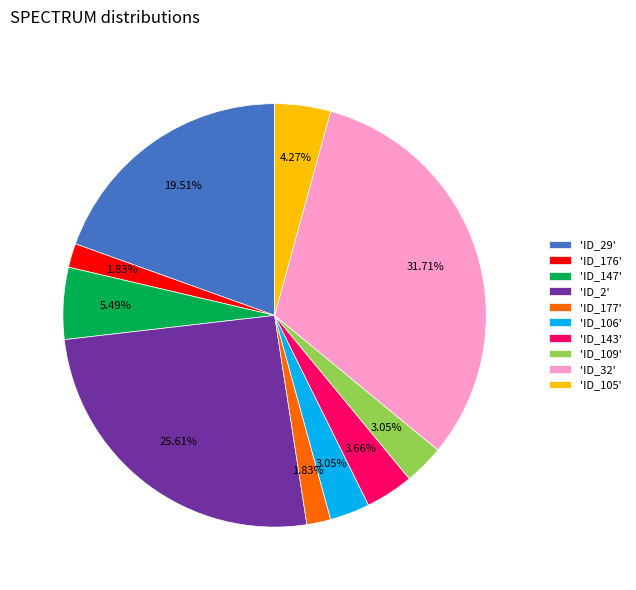

What is the ratio of the value at 'ID_105' to the value at 'ID_109'?

1.4